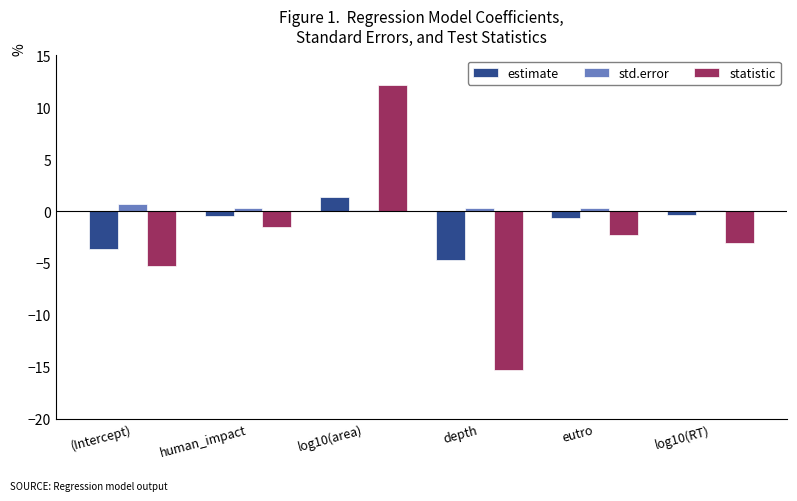

Are the bars grouped side by side (vs. stacked)?

Yes